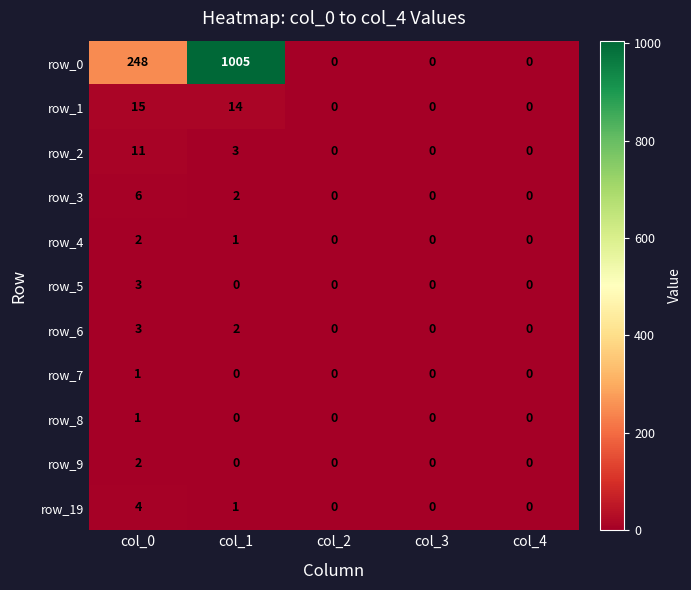

What is the sum of all row_3 values?

8